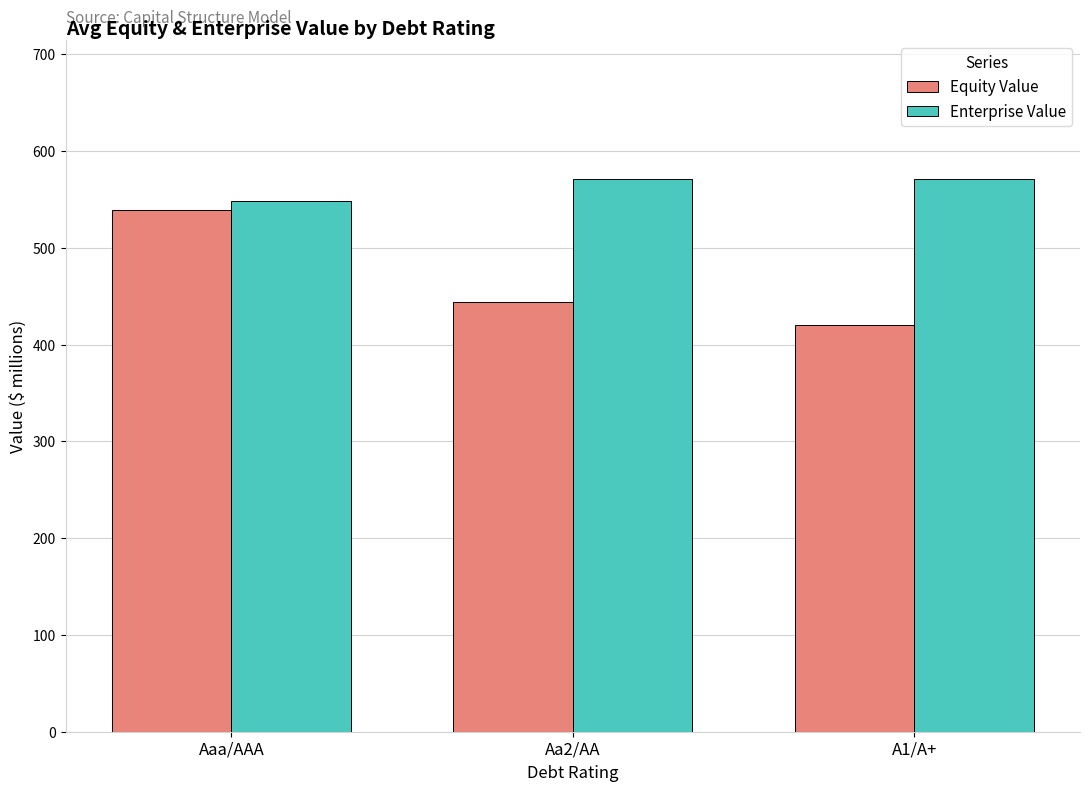

At which label does Enterprise Value reach its minimum?

Aaa/AAA